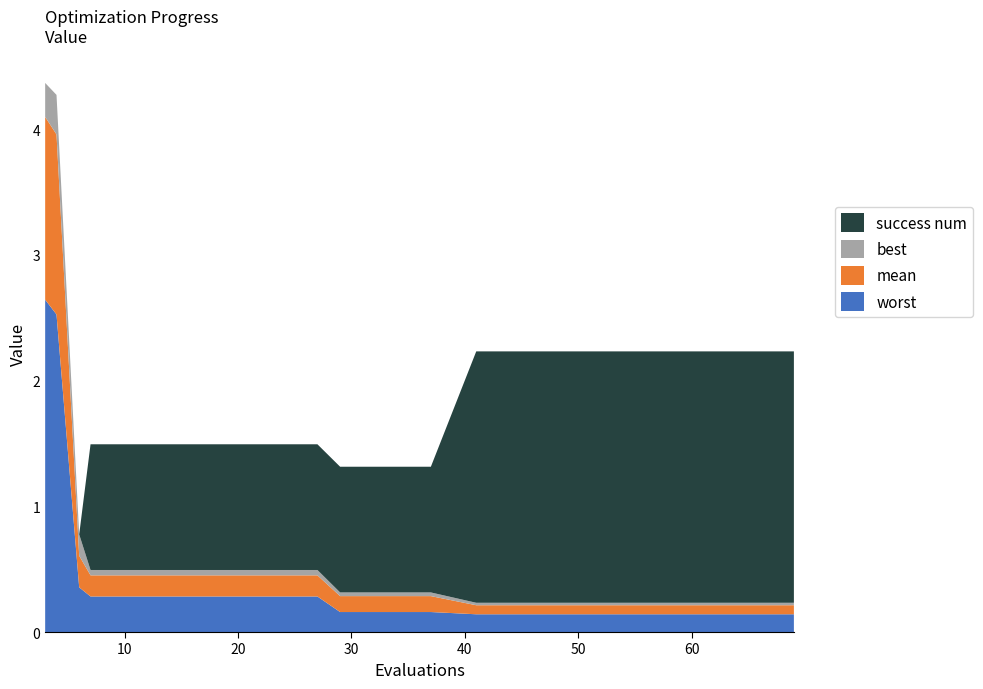

Reading right to left, extract all data points from this chart.

mean: 0.1	0.1	0.1	0.1	0.1	0.1	0.1	0.1	0.1	0.1	0.1	0.2	0.2	0.2	0.2	0.2	0.2	0.3	1.4	1.5
best: 0.0	0.0	0.0	0.0	0.0	0.0	0.0	0.0	0.0	0.0	0.0	0.0	0.0	0.0	0.0	0.0	0.0	0.2	0.3	0.3
worst: 0.1	0.1	0.1	0.1	0.1	0.1	0.1	0.1	0.2	0.2	0.2	0.3	0.3	0.3	0.3	0.3	0.3	0.4	2.5	2.6
success num: 2.0	2.0	2.0	2.0	2.0	2.0	2.0	2.0	1.0	1.0	1.0	1.0	1.0	1.0	1.0	1.0	1.0	0.0	0.0	0.0